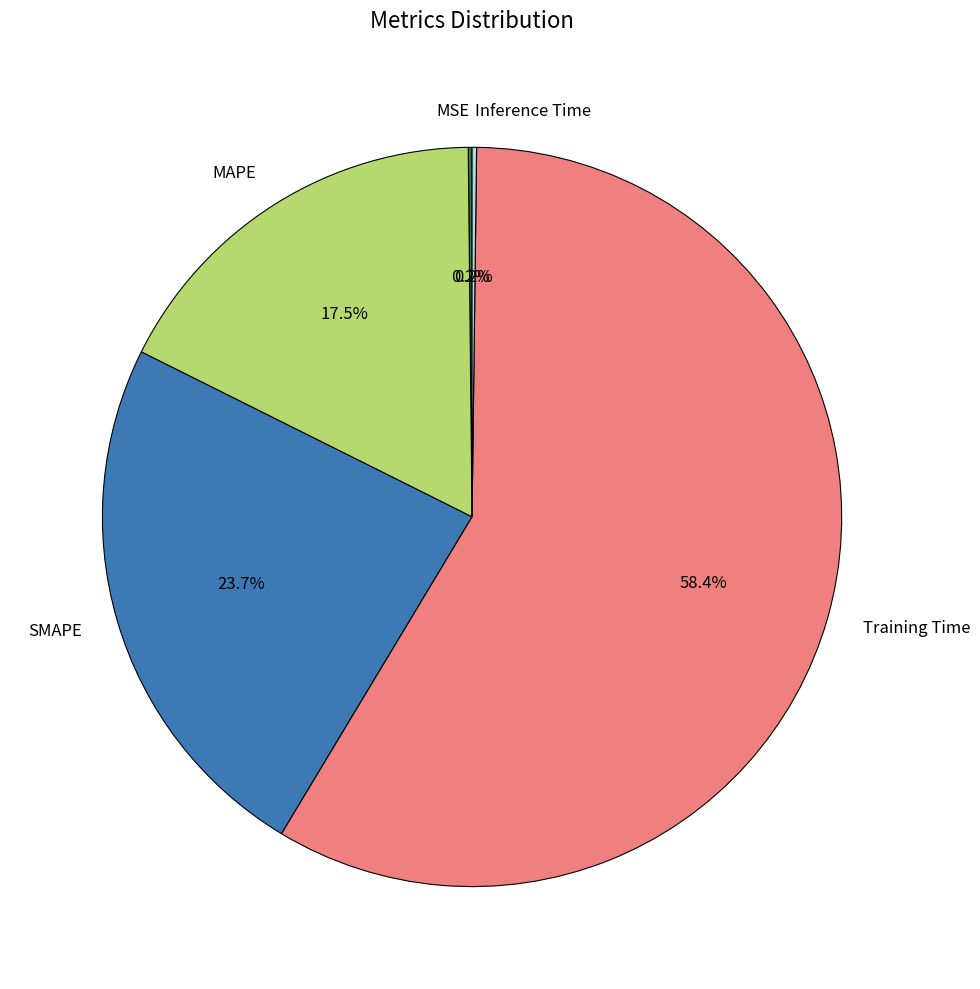

Which slice is the largest?

Training Time